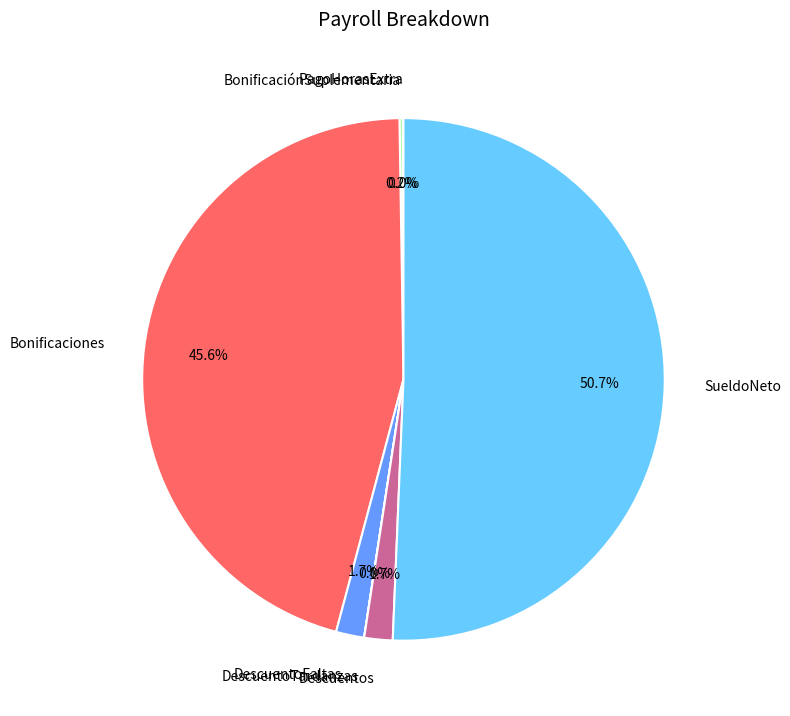

To the nearest percent, what is the difference between the largest and smallest slice percentages?

51%